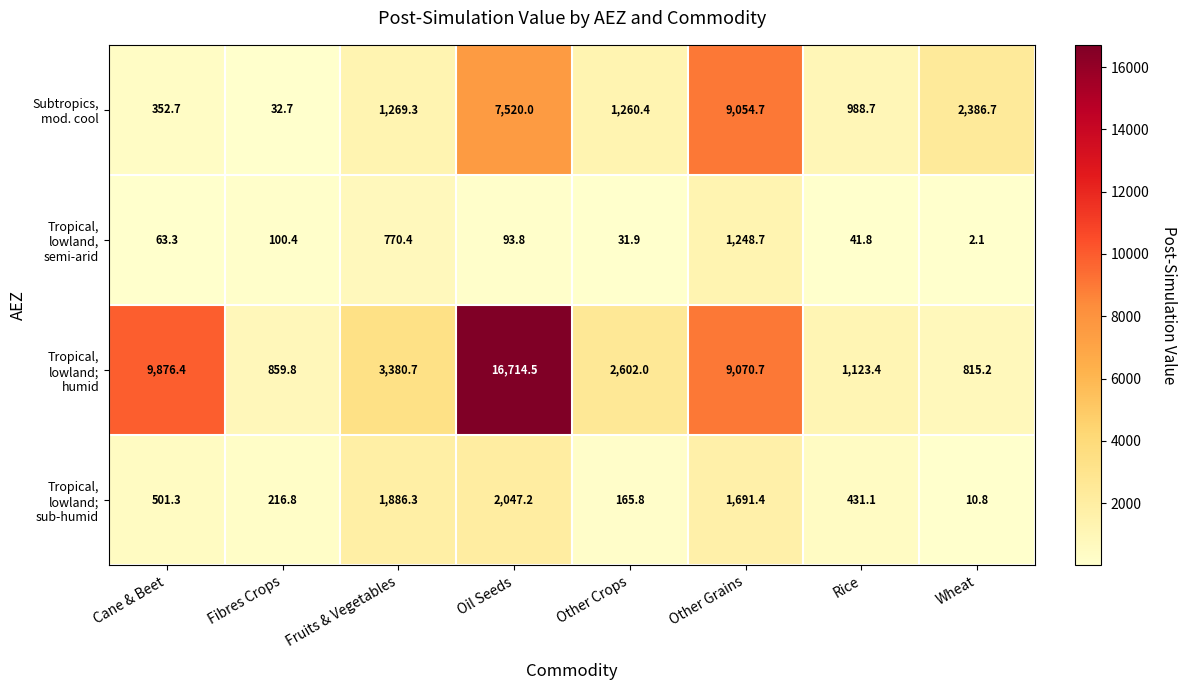

How many series are shown in this chart?

4